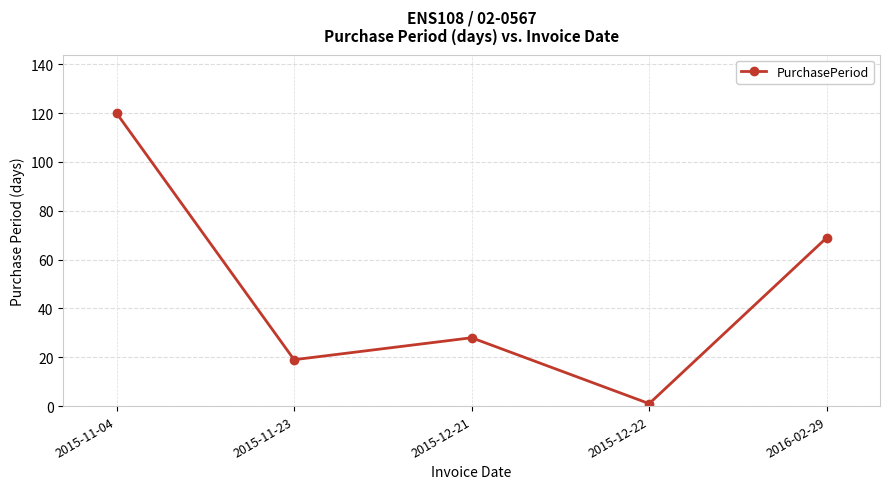

What is the label of the 4th point from the left?

2015-12-22